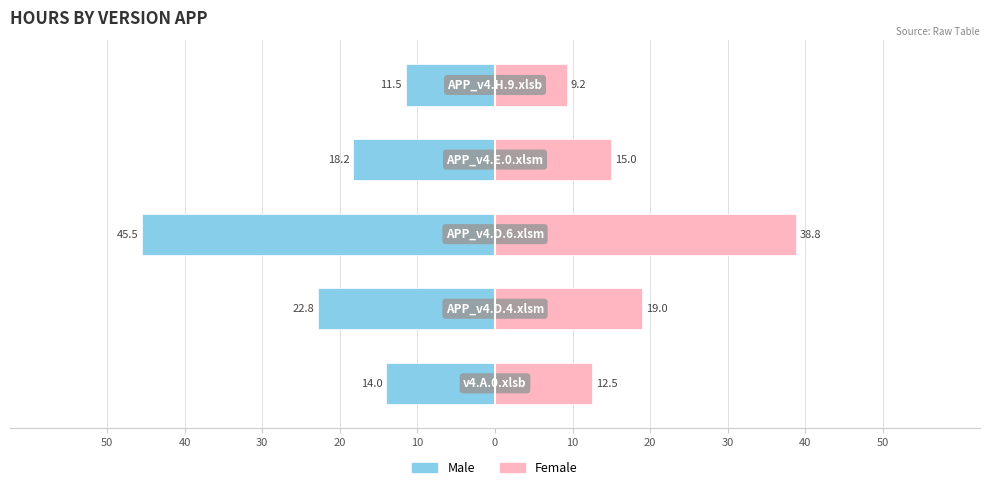

How many data points in Female are less than 15?

2